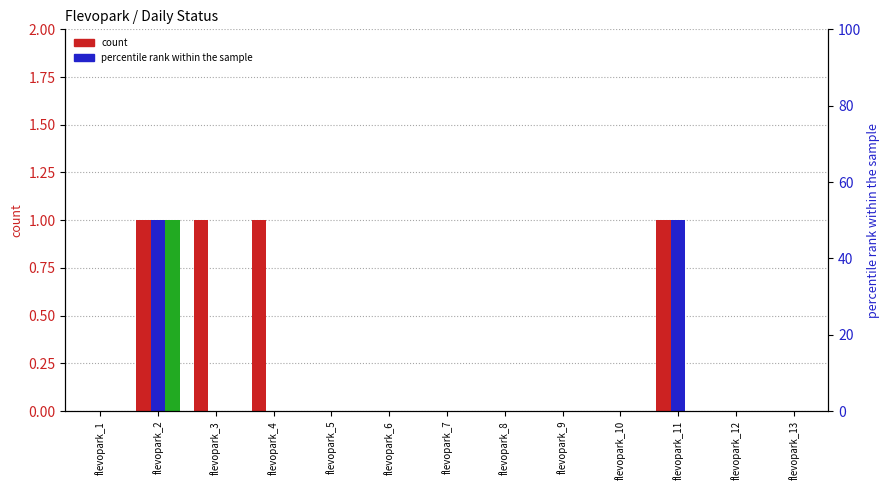

List the series in order of their peak value, lowest first.

2021-11-24, 2021-11-25, 2021-11-26